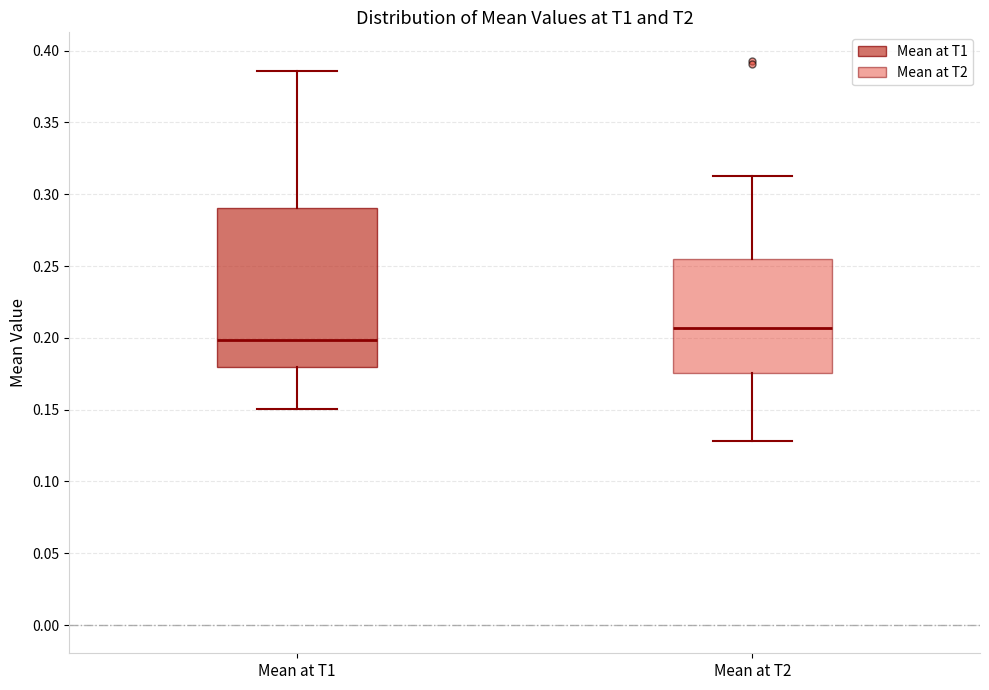

Reading left to right, transcribe this box plot: for each box, give where its median line is, the range the box spans, and where its two whiskers end, as read against the y-axis. The values are not printed on the chart, so give them approximately, as read against the axis.

Mean at T1: median 0.200, box 0.180 to 0.290, whiskers 0.150 to 0.385
Mean at T2: median 0.205, box 0.175 to 0.255, whiskers 0.130 to 0.310